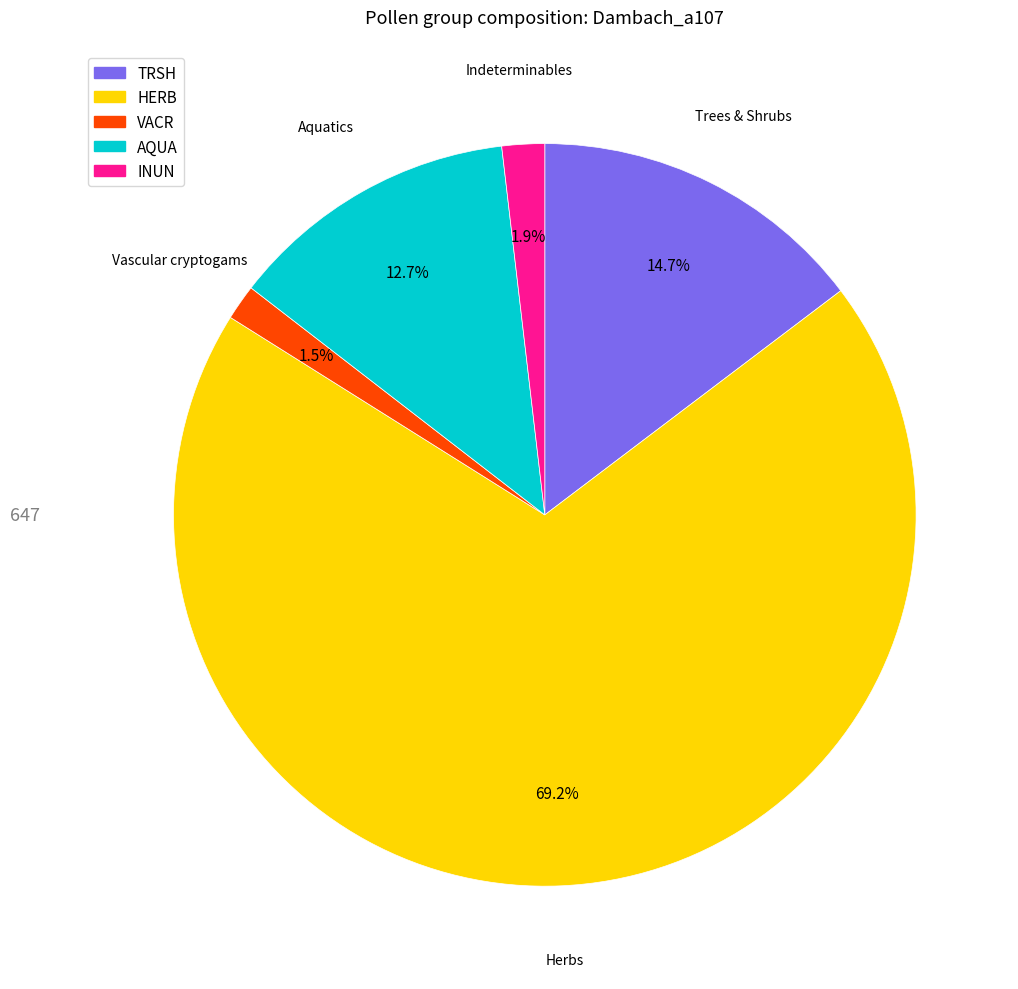

What portion of the pie excludes INUN?

98.1%